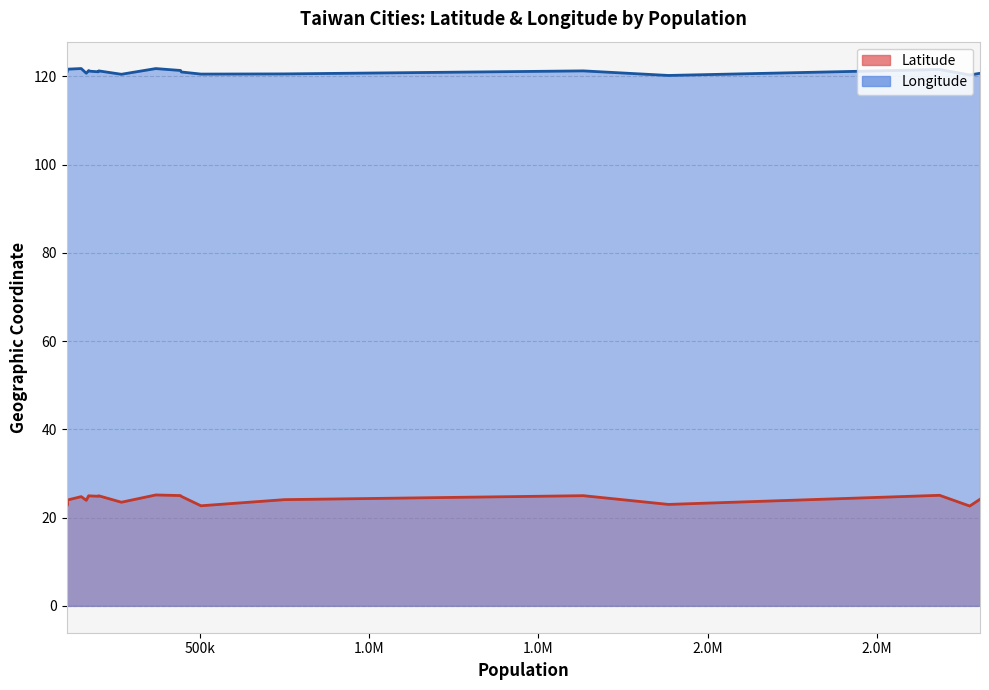

How many values exceed 24?

12